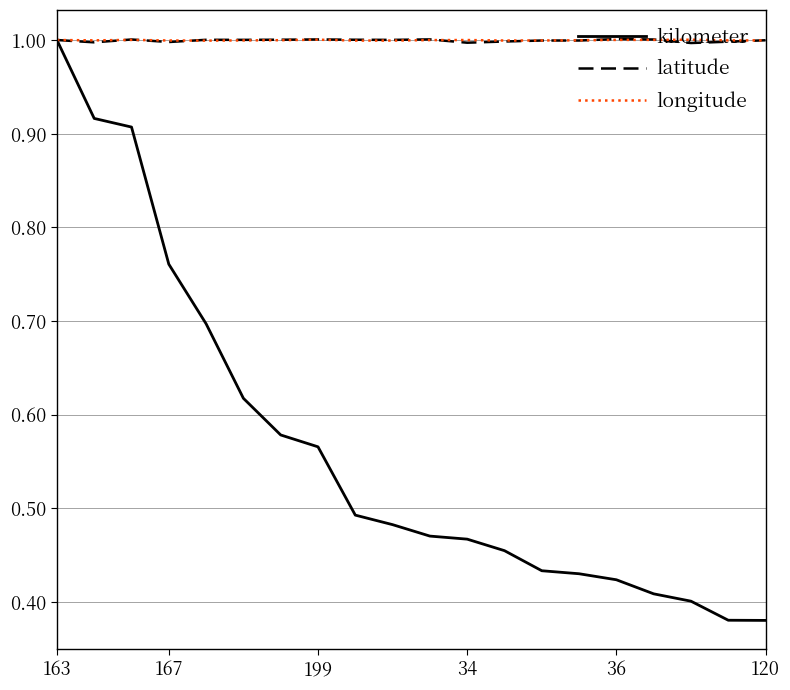

What are all the series names shown in the legend?

kilometer, latitude, longitude